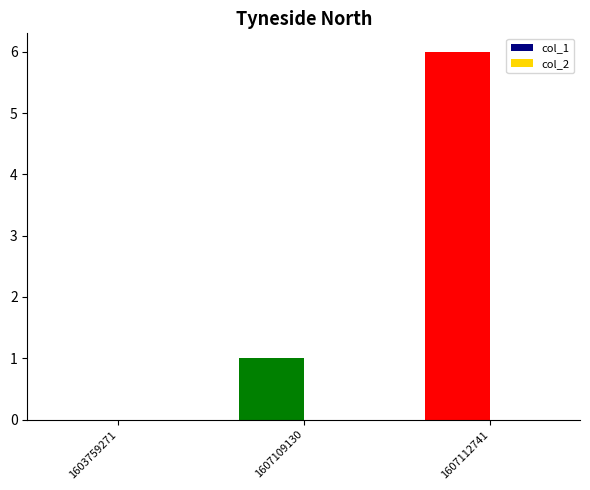

Which has a higher value, 1603759271 or 1607112741?

1607112741